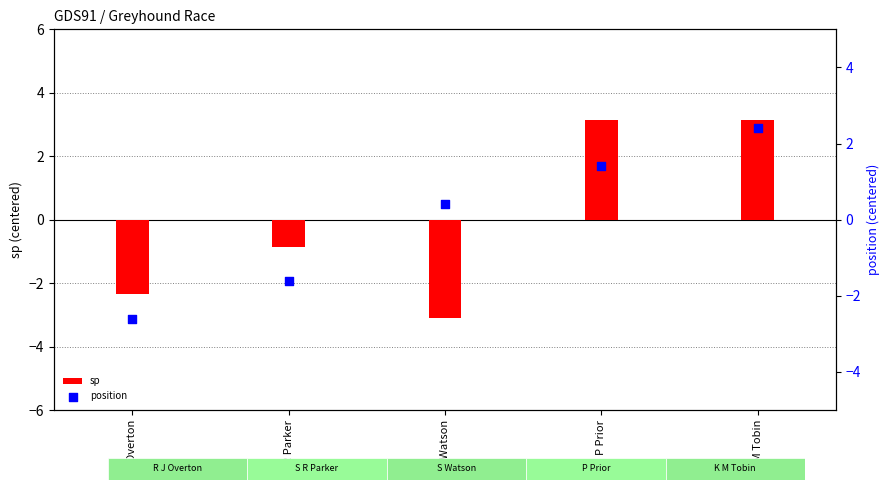

At how many categories does at least one series exceed 0?

3